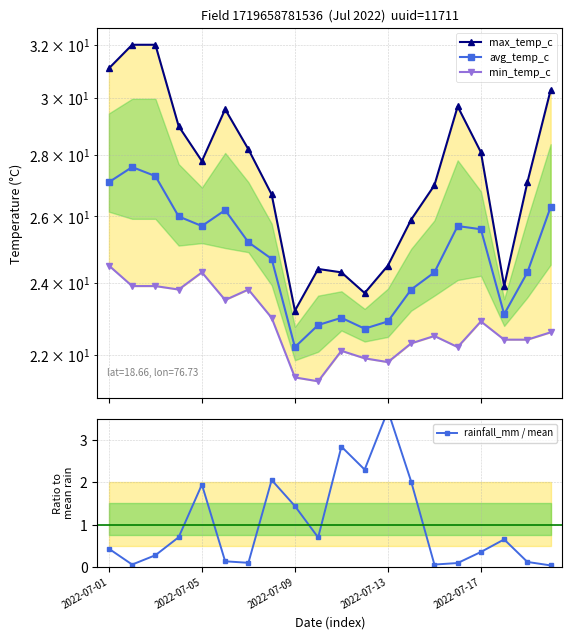

Reading left to right, list all the values displayed in this chart.

max_temp_c: 31.1	32.0	32.0	29.0	27.8	29.6	28.2	26.7	23.2	24.4	24.3	23.7	24.5	25.9	27.0	29.7	28.1	23.9	27.1	30.3
avg_temp_c: 27.1	27.6	27.3	26.0	25.7	26.2	25.2	24.7	22.2	22.8	23.0	22.7	22.9	23.8	24.3	25.7	25.6	23.1	24.3	26.3
min_temp_c: 24.5	23.9	23.9	23.8	24.3	23.5	23.8	23.0	21.4	21.3	22.1	21.9	21.8	22.3	22.5	22.2	22.9	22.4	22.4	22.6
rainfall_mm / mean: 0.4	0.1	0.3	0.7	1.9	0.1	0.1	2.1	1.4	0.7	2.8	2.3	3.7	2.0	0.1	0.1	0.4	0.7	0.1	0.0